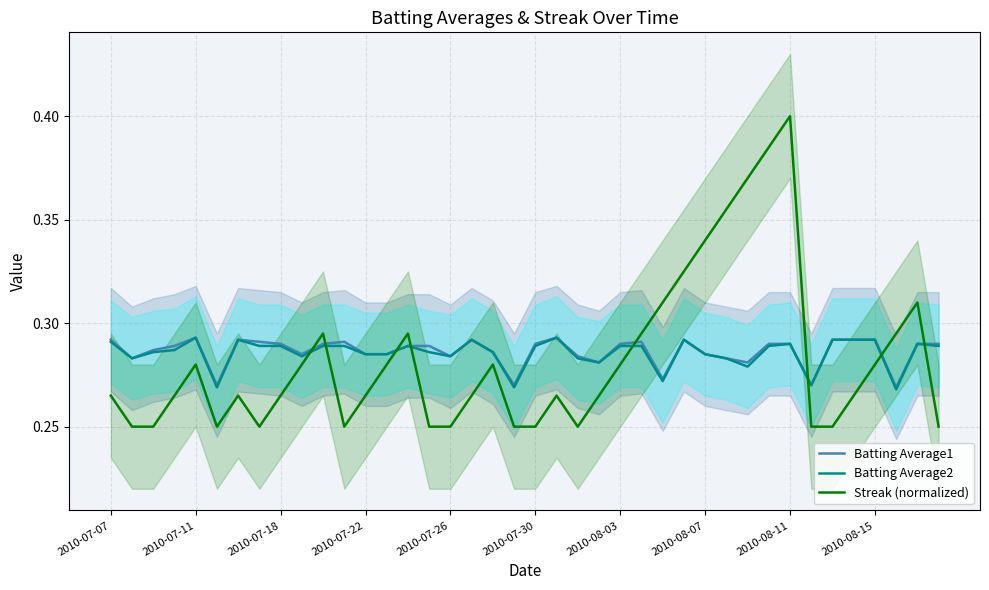

After their last crossing, which series has the higher values: Streak (normalized) or Batting Average1?

Batting Average1